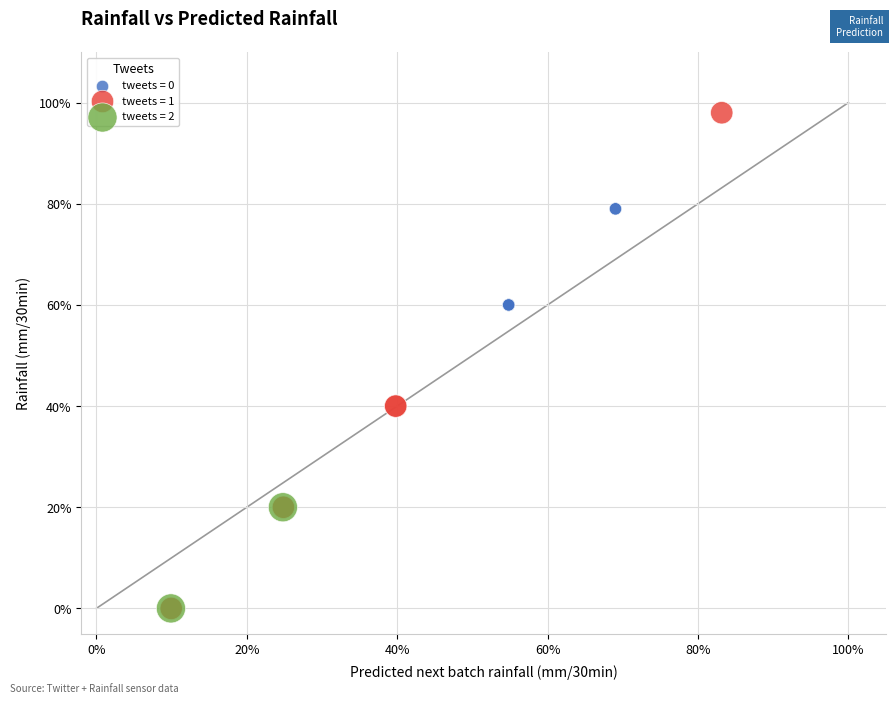

What are all the series names shown in the legend?

tweets = 0, tweets = 1, tweets = 2